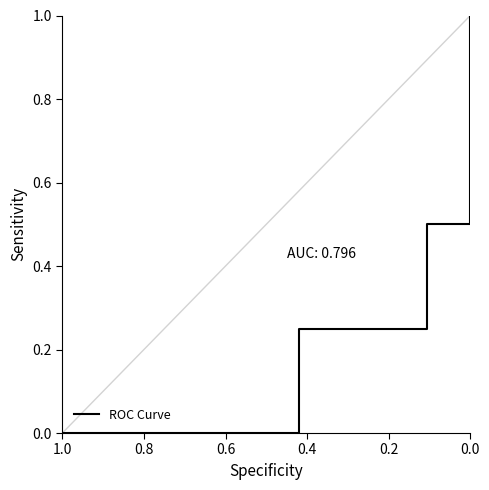

What is the difference between the second highest and minimum values?

1.0